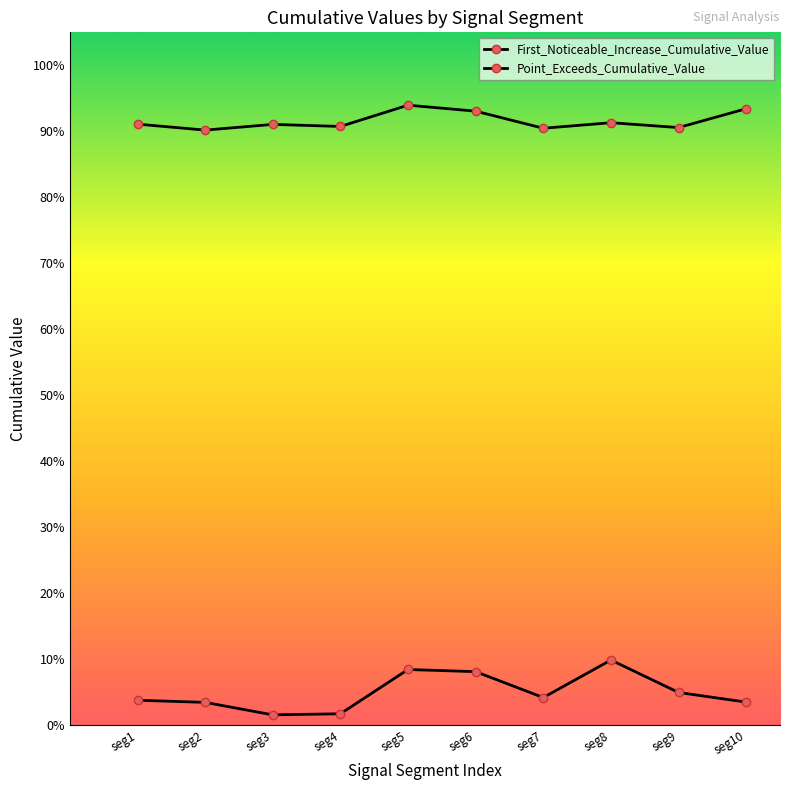

What is the difference between the maximum and second lowest values in the First_Noticeable_Increase_Cumulative_Value series?

0.1